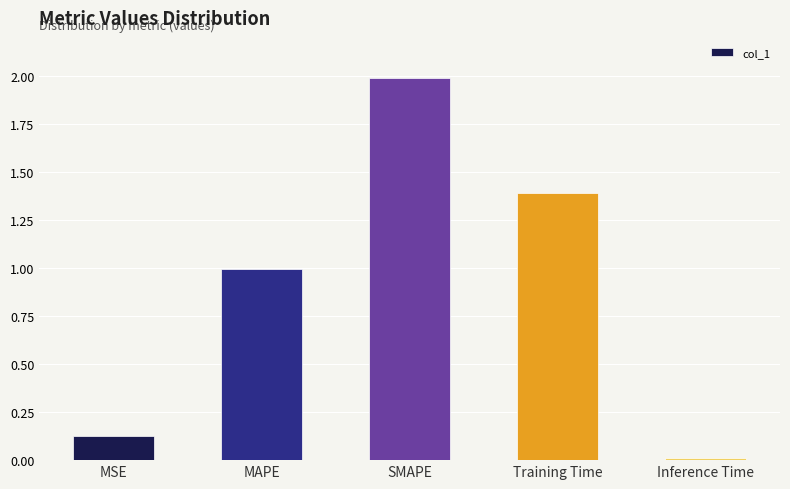

Read the value at MAPE.

1.0